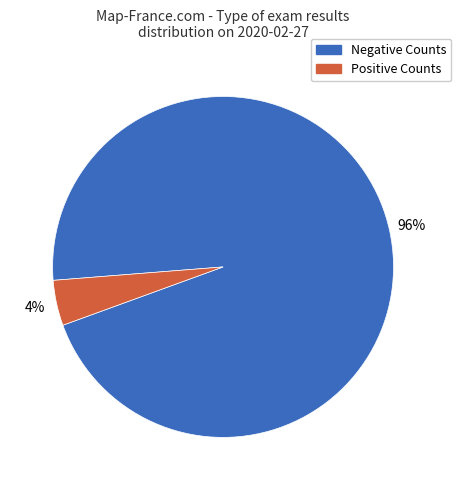

Is there any slice that represents more than half of the pie?

Yes